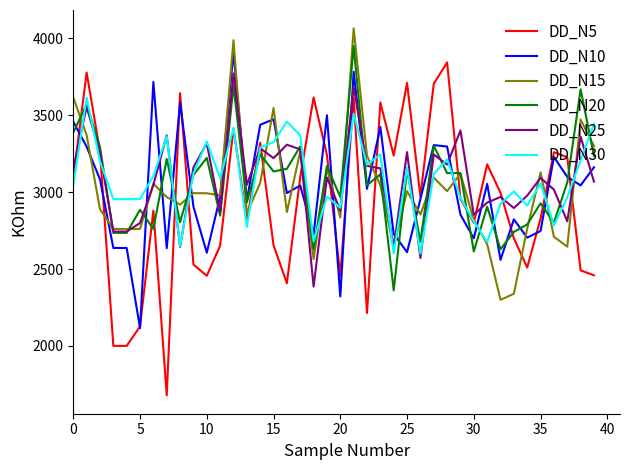

Which series has the largest range (max minus min)?

DD_N5